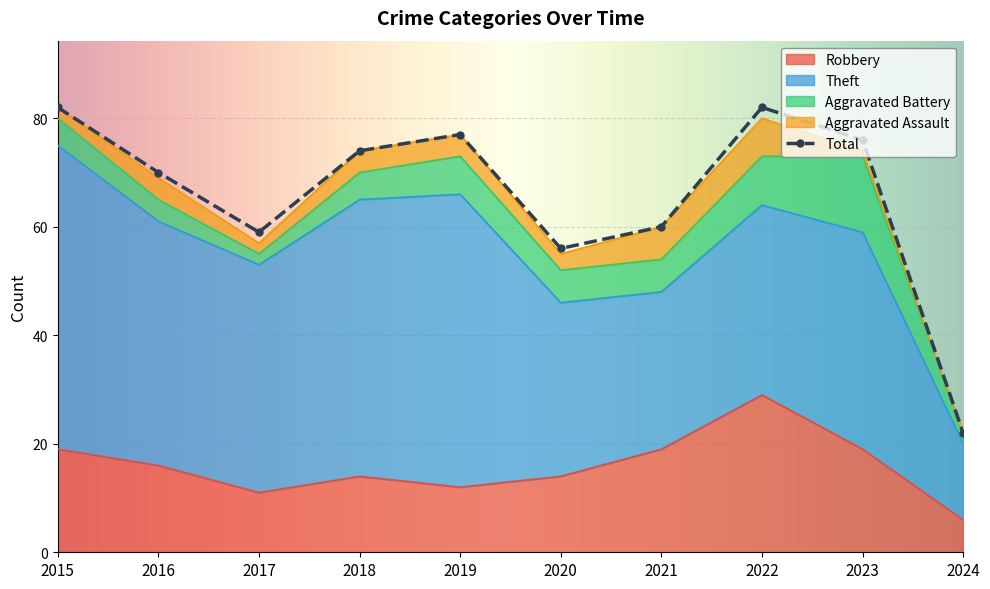

Which series has the widest spread of values?

Total